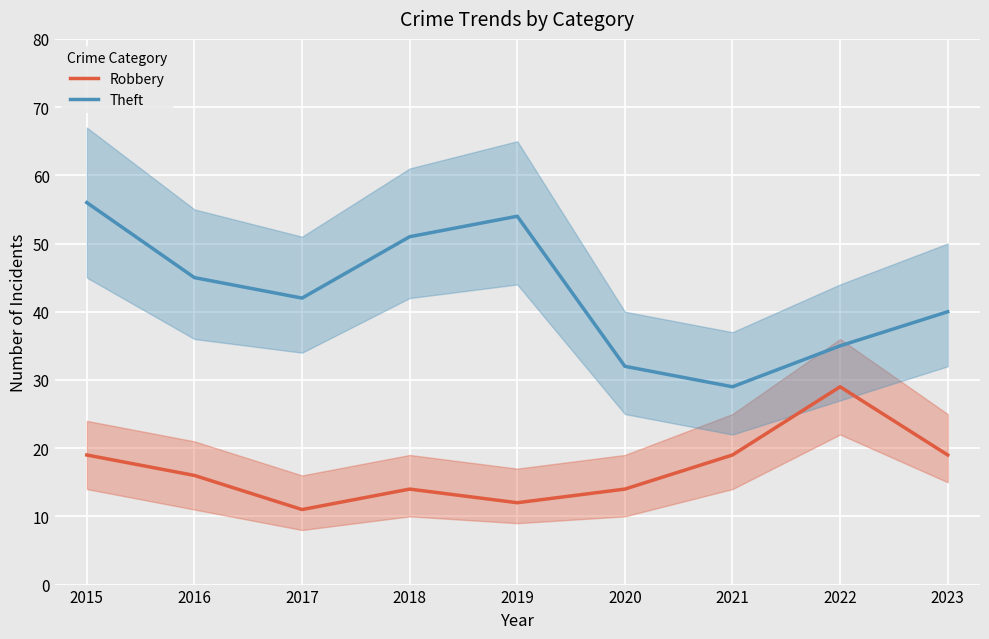

Rank the series at 2016 from lowest to highest value.

Robbery, Theft